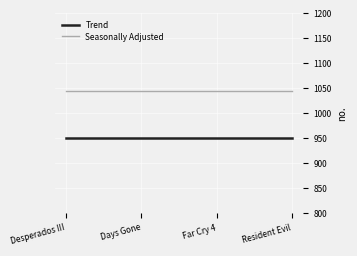

Is the value of Seasonally Adjusted at Desperados III greater than the value of Trend at Resident Evil?

Yes